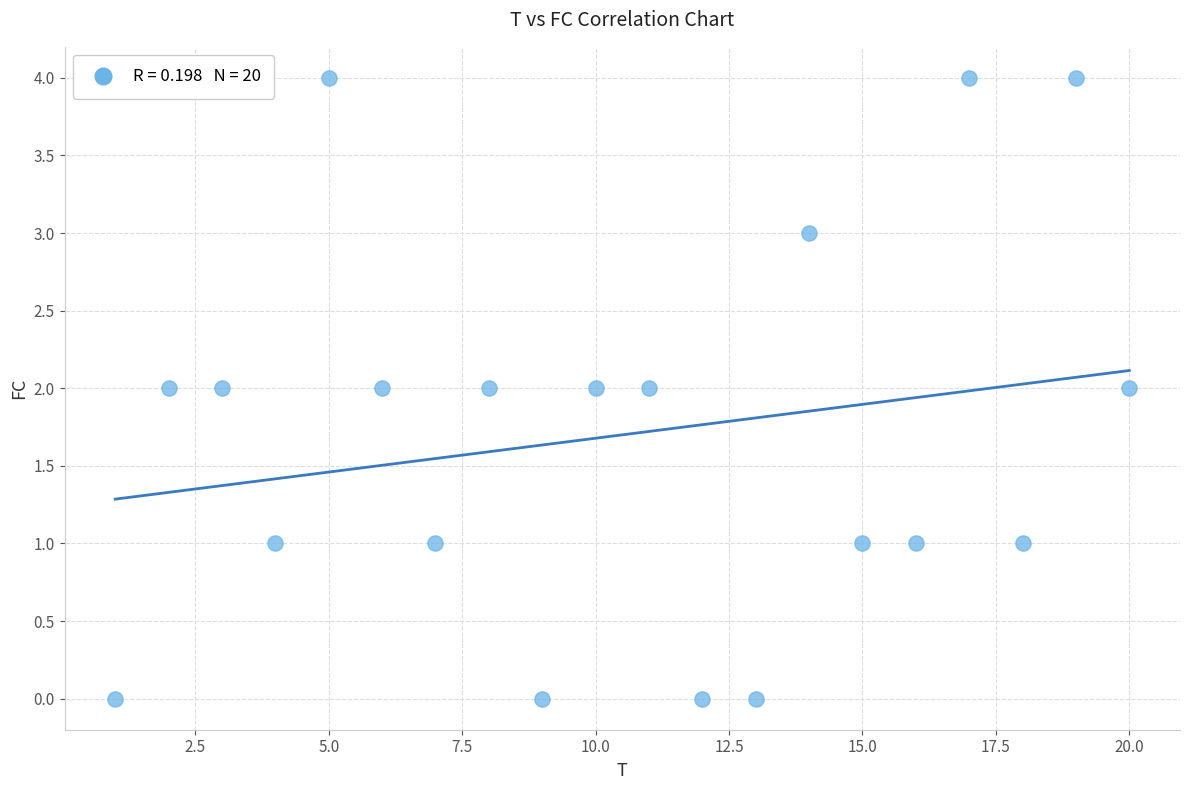

What is the range of X values (max minus min)?

19